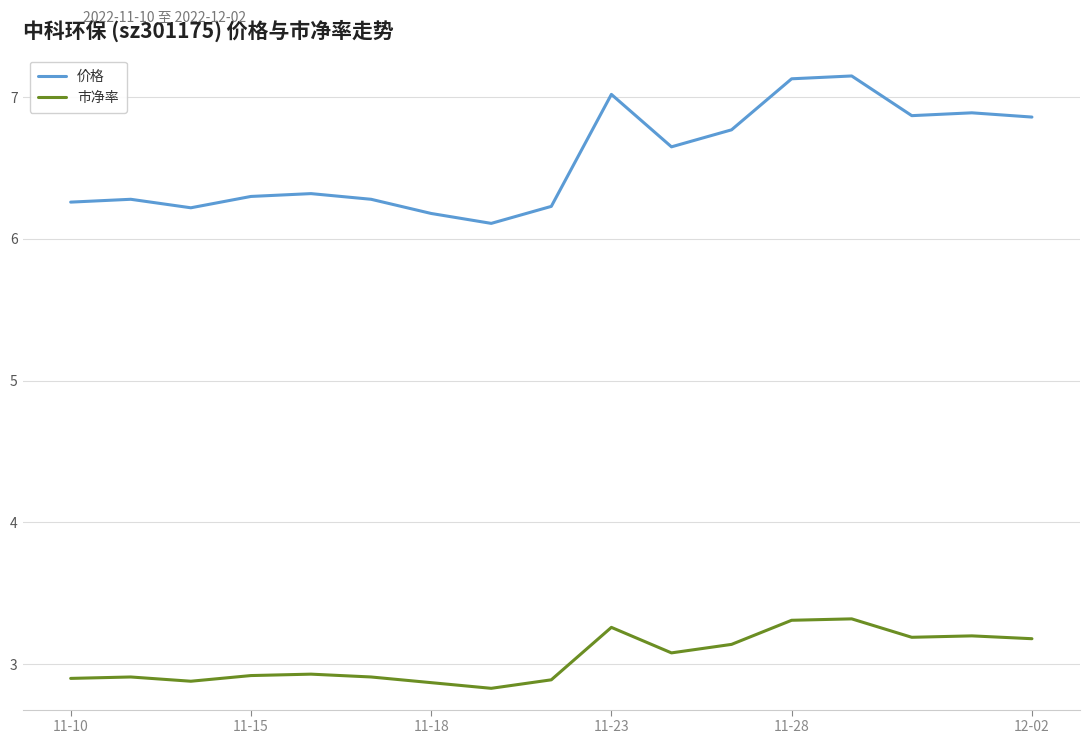

Does the chart have visible grid lines?

Yes